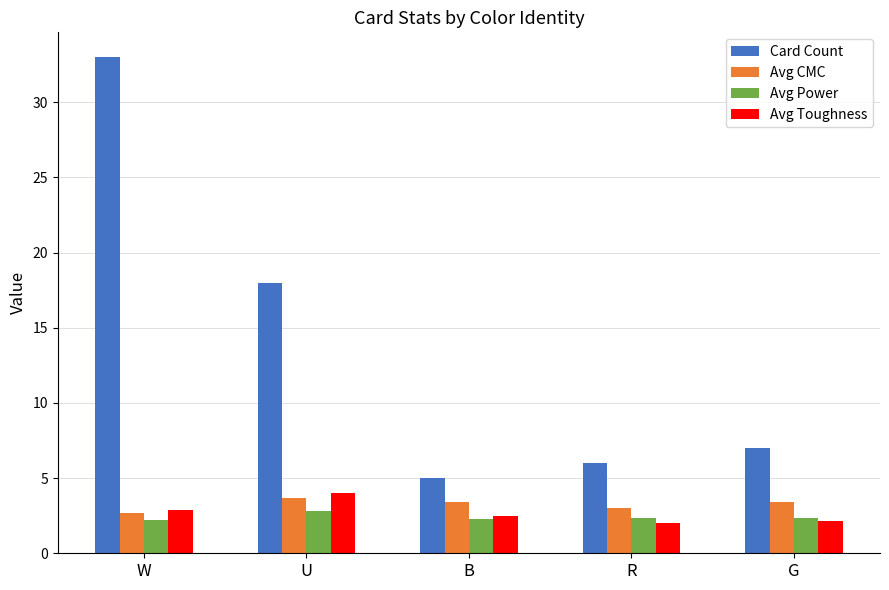

List the labels in order of Card Count value, smallest first.

B, R, G, U, W